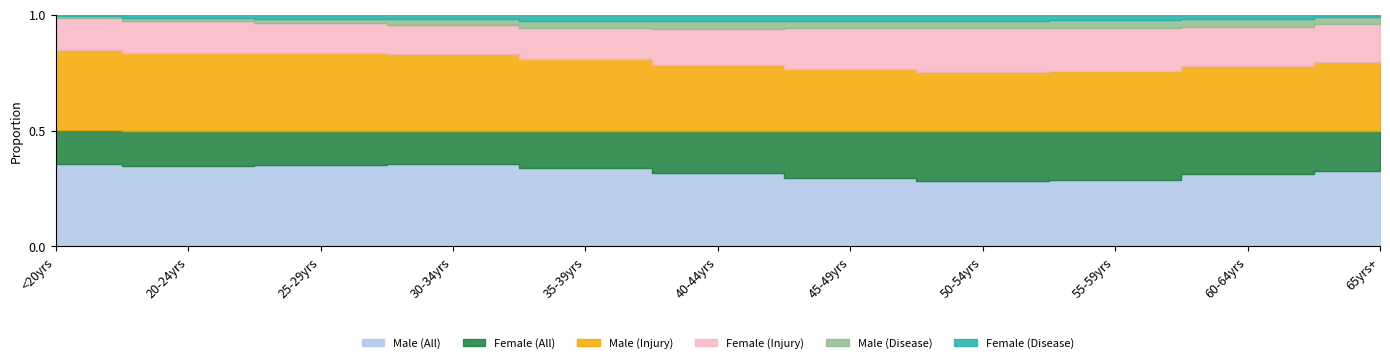

Which series has the largest range (max minus min)?

Male (All)